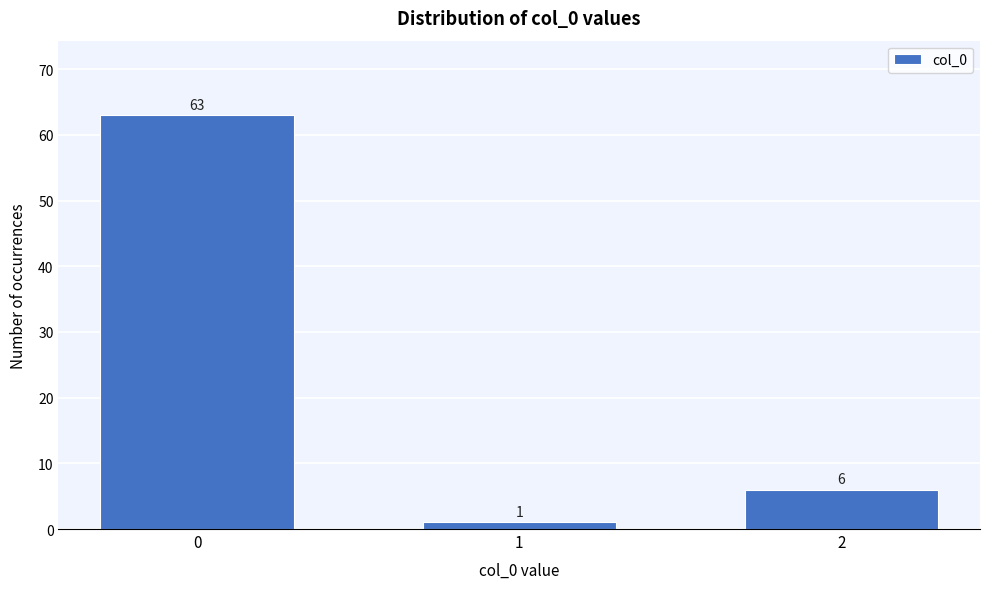

Reading left to right, extract all data points from this chart.

0=63	1=1	2=6